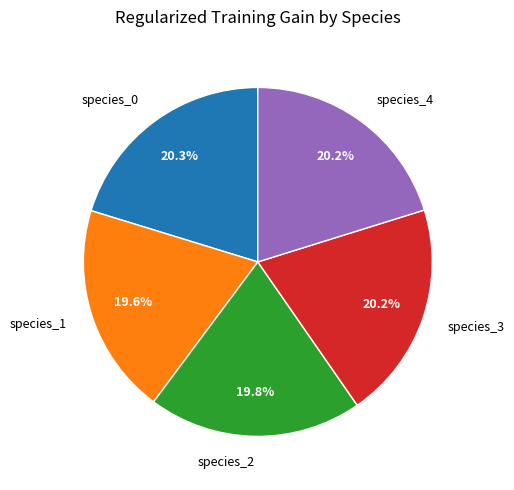

Is there any slice that represents more than half of the pie?

No